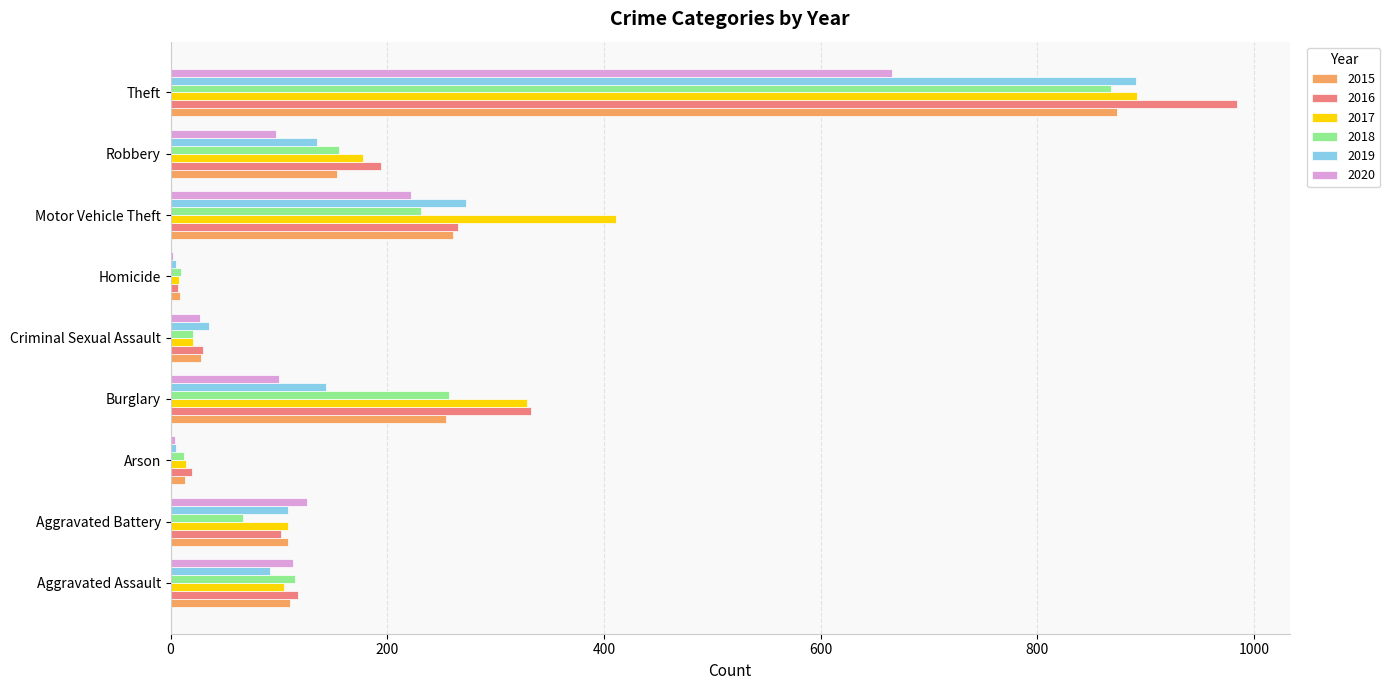

What is the sum of all 2016 values?

2053